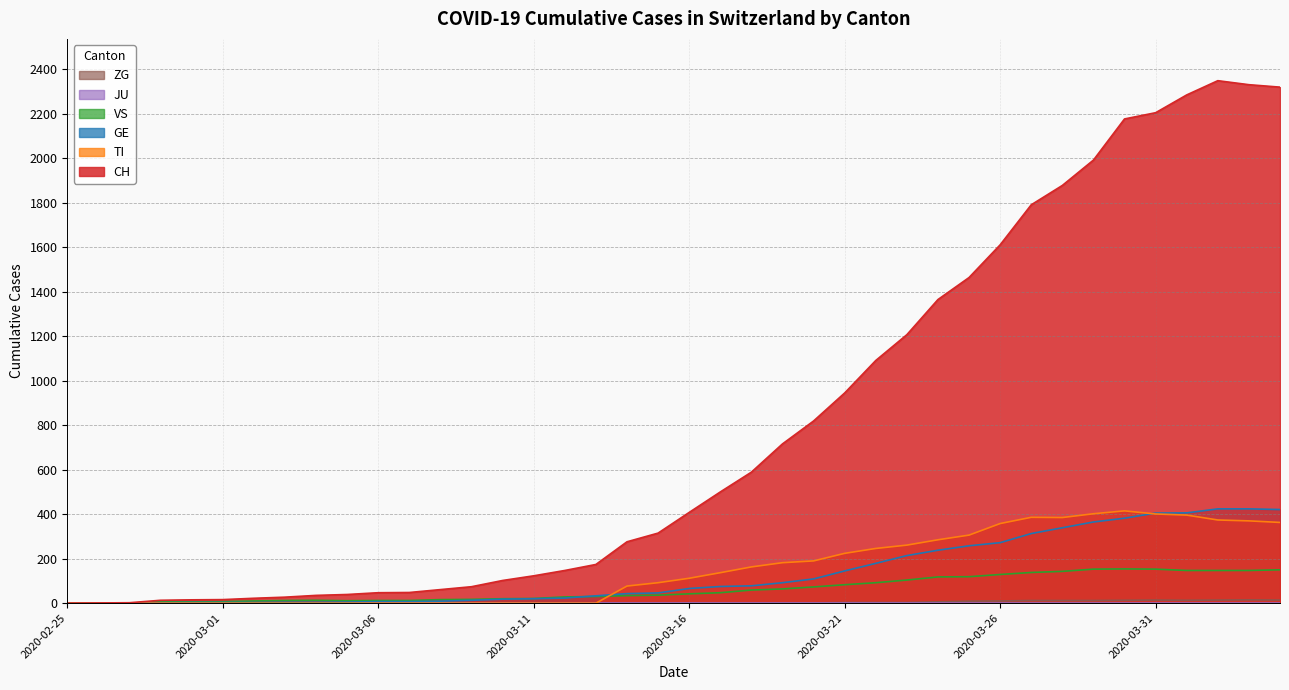

The value of VS at 2020-03-05 is 15. True or false?

False